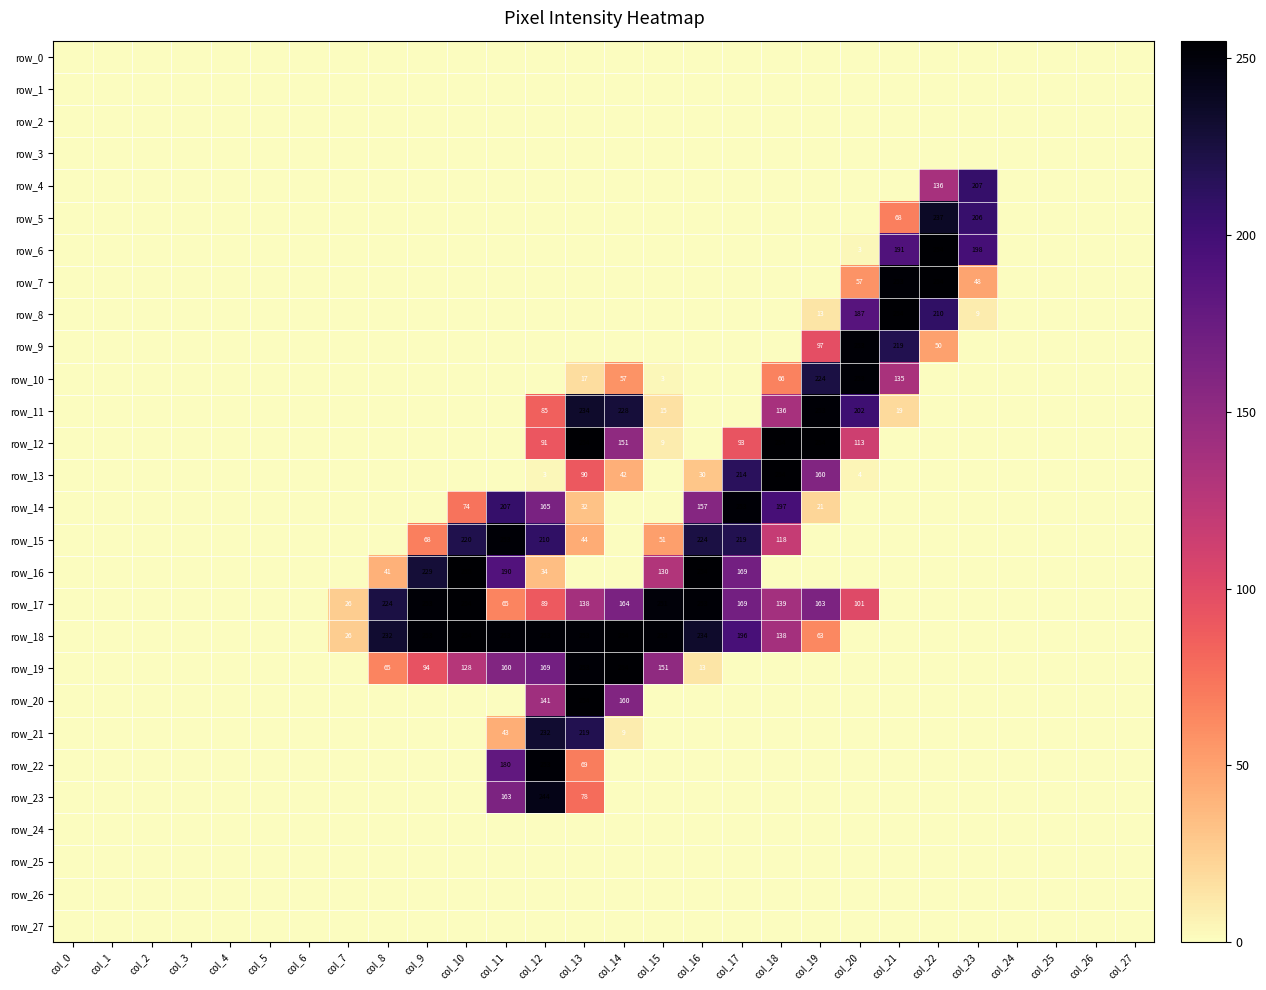

Reading left to right, extract all data points from this chart.

row_0: 0	0	0	0	0	0	0	0	0	0	0	0	0	0	0	0	0	0	0	0	0	0	0	0	0	0	0	0
row_1: 0	0	0	0	0	0	0	0	0	0	0	0	0	0	0	0	0	0	0	0	0	0	0	0	0	0	0	0
row_2: 0	0	0	0	0	0	0	0	0	0	0	0	0	0	0	0	0	0	0	0	0	0	0	0	0	0	0	0
row_3: 0	0	0	0	0	0	0	0	0	0	0	0	0	0	0	0	0	0	0	0	0	0	0	0	0	0	0	0
row_4: 0	0	0	0	0	0	0	0	0	0	0	0	0	0	0	0	0	0	0	0	0	0	136	207	0	0	0	0
row_5: 0	0	0	0	0	0	0	0	0	0	0	0	0	0	0	0	0	0	0	0	0	68	237	206	0	0	0	0
row_6: 0	0	0	0	0	0	0	0	0	0	0	0	0	0	0	0	0	0	0	0	3	191	254	198	0	0	0	0
row_7: 0	0	0	0	0	0	0	0	0	0	0	0	0	0	0	0	0	0	0	0	57	253	254	48	0	0	0	0
row_8: 0	0	0	0	0	0	0	0	0	0	0	0	0	0	0	0	0	0	0	13	187	254	210	9	0	0	0	0
row_9: 0	0	0	0	0	0	0	0	0	0	0	0	0	0	0	0	0	0	0	97	253	219	50	0	0	0	0	0
row_10: 0	0	0	0	0	0	0	0	0	0	0	0	0	17	57	3	0	0	66	224	253	135	0	0	0	0	0	0
row_11: 0	0	0	0	0	0	0	0	0	0	0	0	85	234	228	15	0	0	136	253	202	19	0	0	0	0	0	0
row_12: 0	0	0	0	0	0	0	0	0	0	0	0	91	254	151	9	0	93	254	254	113	0	0	0	0	0	0	0
row_13: 0	0	0	0	0	0	0	0	0	0	0	0	3	90	42	0	30	214	254	160	4	0	0	0	0	0	0	0
row_14: 0	0	0	0	0	0	0	0	0	0	74	207	165	32	0	0	157	253	197	21	0	0	0	0	0	0	0	0
row_15: 0	0	0	0	0	0	0	0	0	68	220	253	210	44	0	51	224	219	118	0	0	0	0	0	0	0	0	0
row_16: 0	0	0	0	0	0	0	0	41	229	255	190	34	0	0	130	254	169	0	0	0	0	0	0	0	0	0	0
row_17: 0	0	0	0	0	0	0	26	224	253	254	65	89	138	164	251	253	169	139	163	101	0	0	0	0	0	0	0
row_18: 0	0	0	0	0	0	0	26	232	253	254	253	253	253	254	253	234	196	138	63	0	0	0	0	0	0	0	0
row_19: 0	0	0	0	0	0	0	0	65	94	128	160	169	253	254	151	13	0	0	0	0	0	0	0	0	0	0	0
row_20: 0	0	0	0	0	0	0	0	0	0	0	0	141	254	160	0	0	0	0	0	0	0	0	0	0	0	0	0
row_21: 0	0	0	0	0	0	0	0	0	0	0	43	232	219	9	0	0	0	0	0	0	0	0	0	0	0	0	0
row_22: 0	0	0	0	0	0	0	0	0	0	0	180	253	69	0	0	0	0	0	0	0	0	0	0	0	0	0	0
row_23: 0	0	0	0	0	0	0	0	0	0	0	163	244	78	0	0	0	0	0	0	0	0	0	0	0	0	0	0
row_24: 0	0	0	0	0	0	0	0	0	0	0	0	0	0	0	0	0	0	0	0	0	0	0	0	0	0	0	0
row_25: 0	0	0	0	0	0	0	0	0	0	0	0	0	0	0	0	0	0	0	0	0	0	0	0	0	0	0	0
row_26: 0	0	0	0	0	0	0	0	0	0	0	0	0	0	0	0	0	0	0	0	0	0	0	0	0	0	0	0
row_27: 0	0	0	0	0	0	0	0	0	0	0	0	0	0	0	0	0	0	0	0	0	0	0	0	0	0	0	0